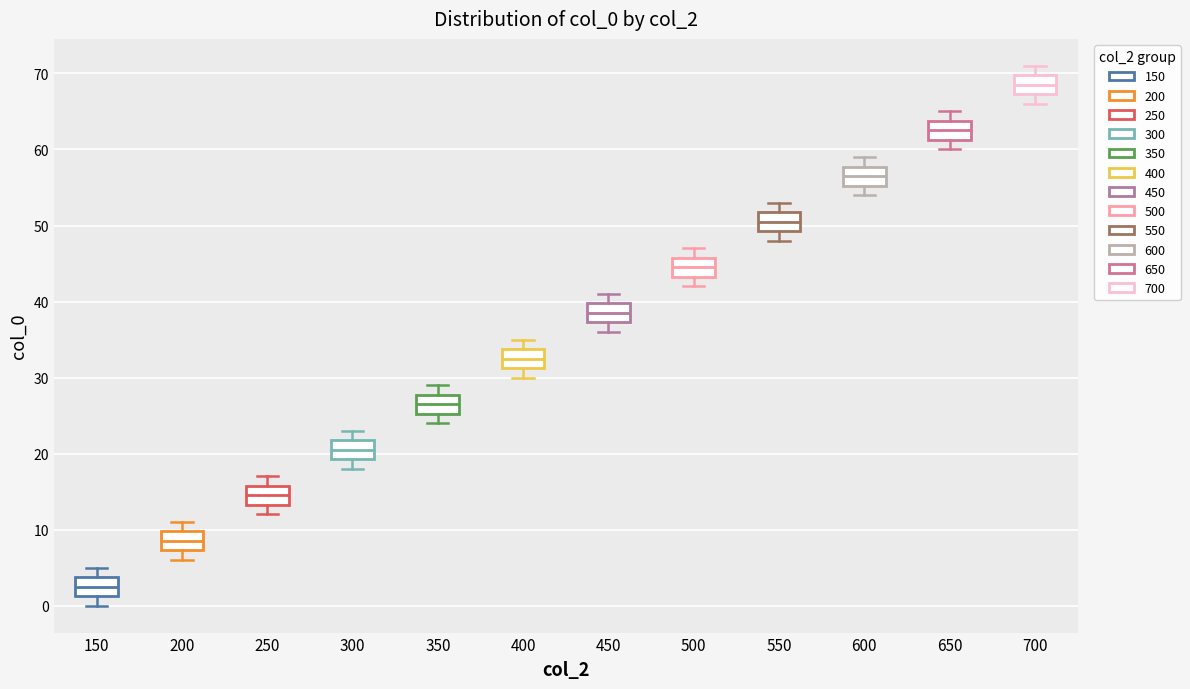

Where is the lower edge of the box at x = 550 on the y-axis? The values are not printed on the chart, so give them approximately, as read against the axis.

49